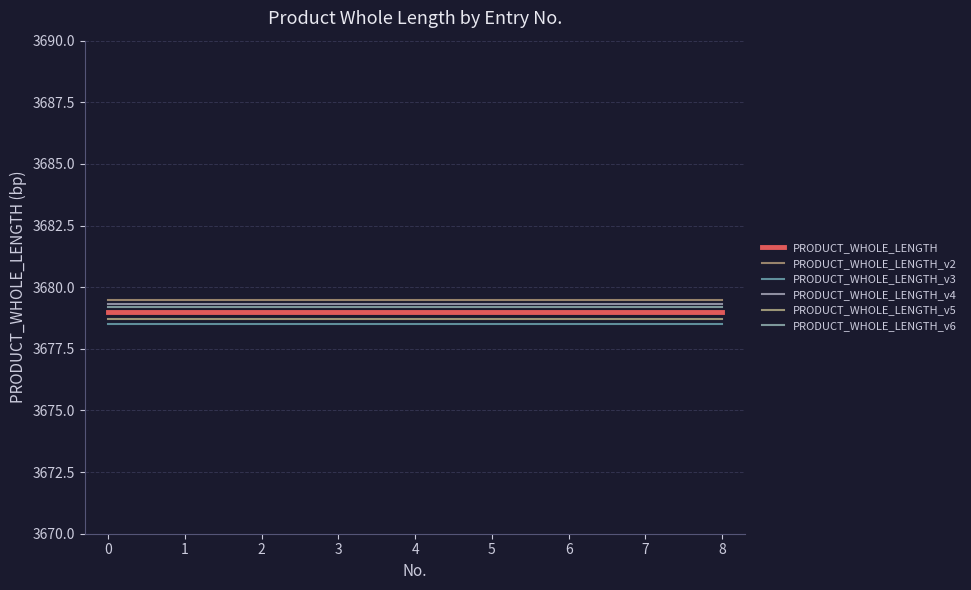

What is the value of the PRODUCT_WHOLE_LENGTH_v4 point at the 2nd from the left?

3679.3